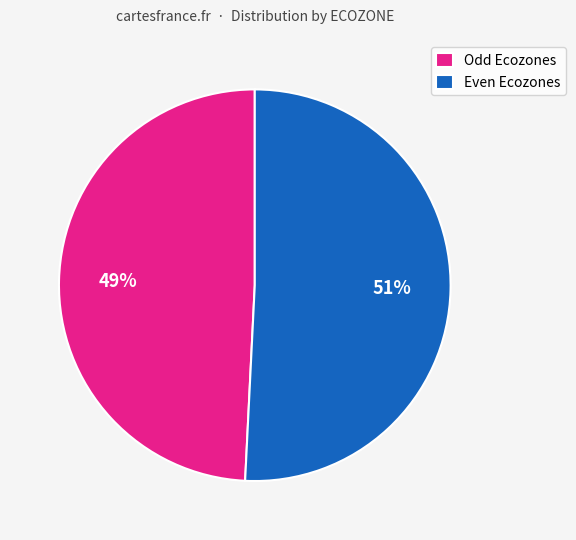

To the nearest percent, what is the difference between the largest and smallest slice percentages?

2%